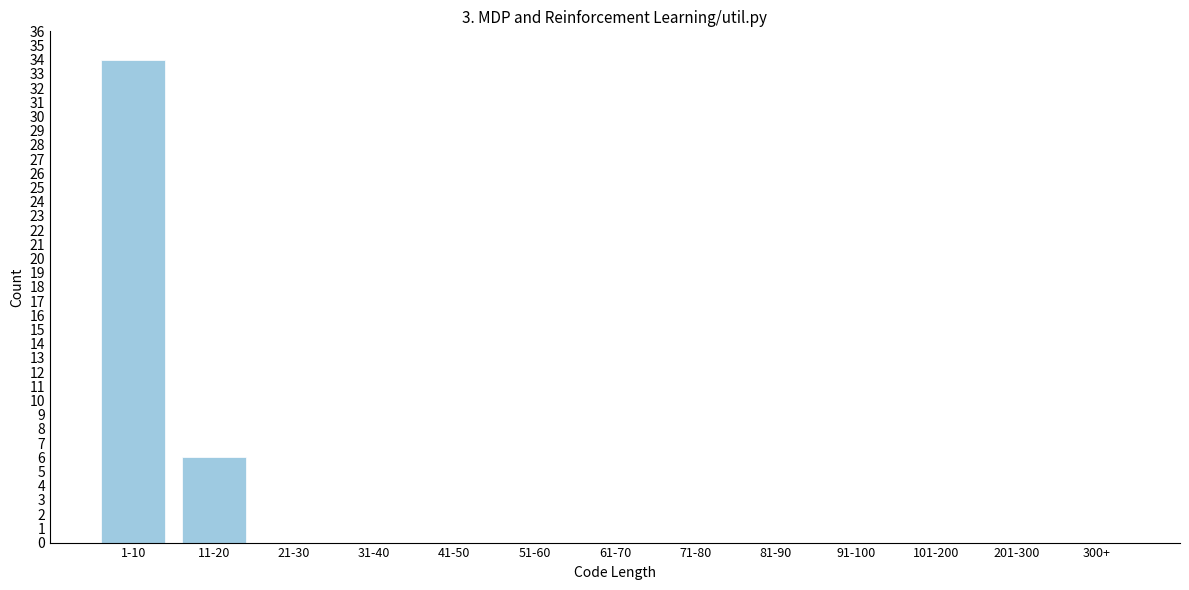

Reading right to left, what are all the values shown in this chart?

300+=0	201-300=0	101-200=0	91-100=0	81-90=0	71-80=0	61-70=0	51-60=0	41-50=0	31-40=0	21-30=0	11-20=6	1-10=34